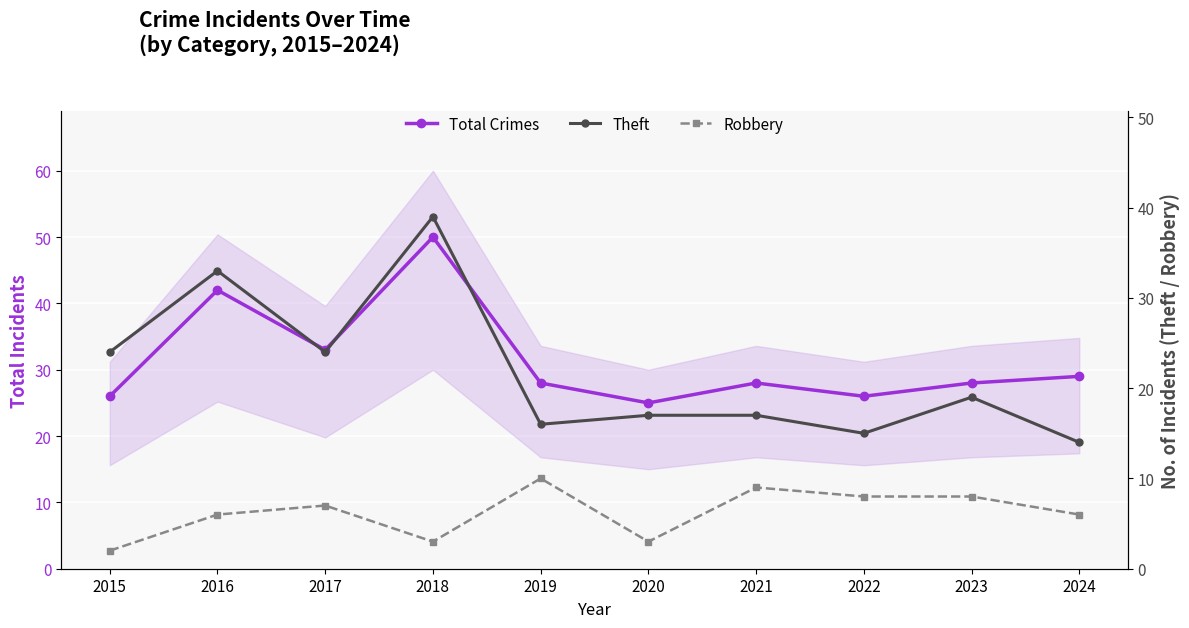

Rank the series by their average value, from highest to lowest.

Total Crimes, Theft, Robbery